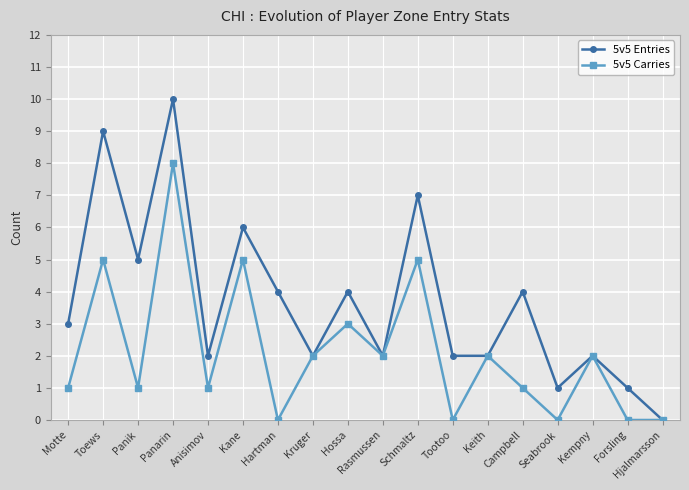

What is the total value across all series at Kruger?

4